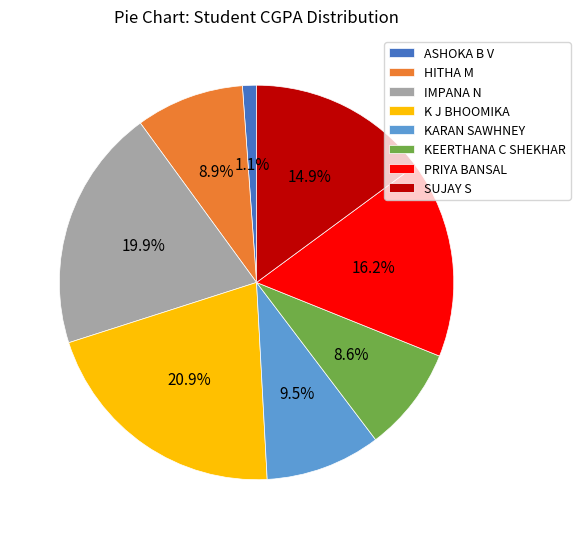

How much of the chart is everything except IMPANA N?

80.1%